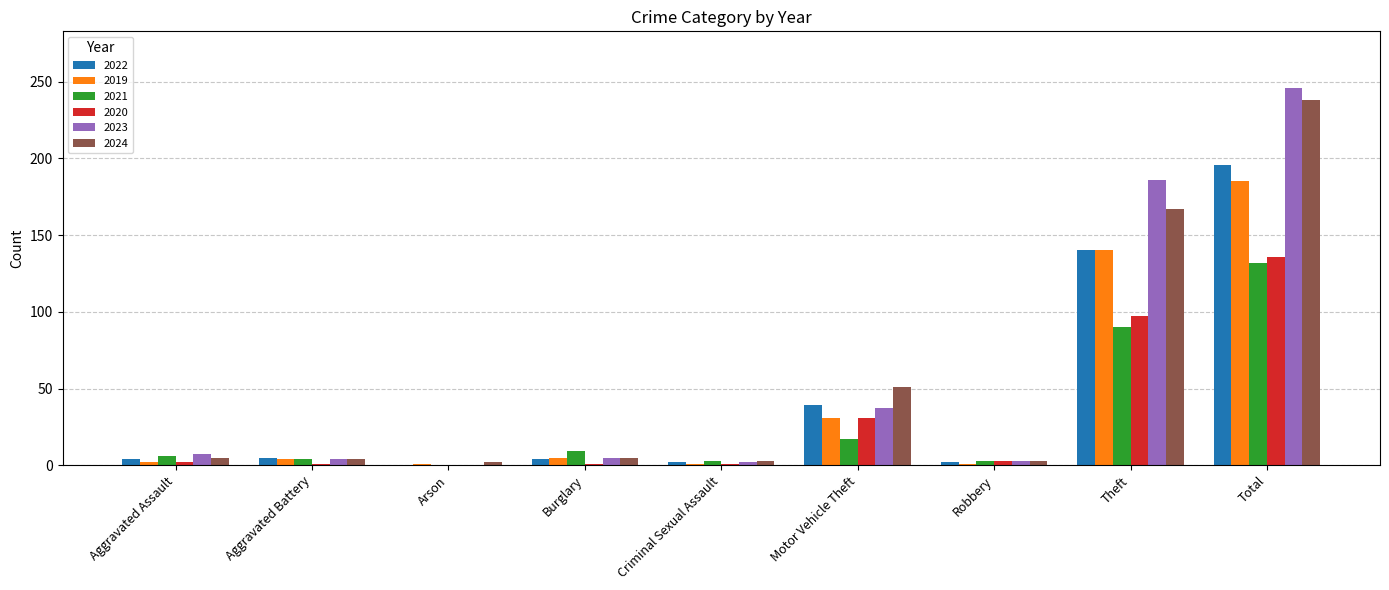

What is the average value of the 2019 series?

41